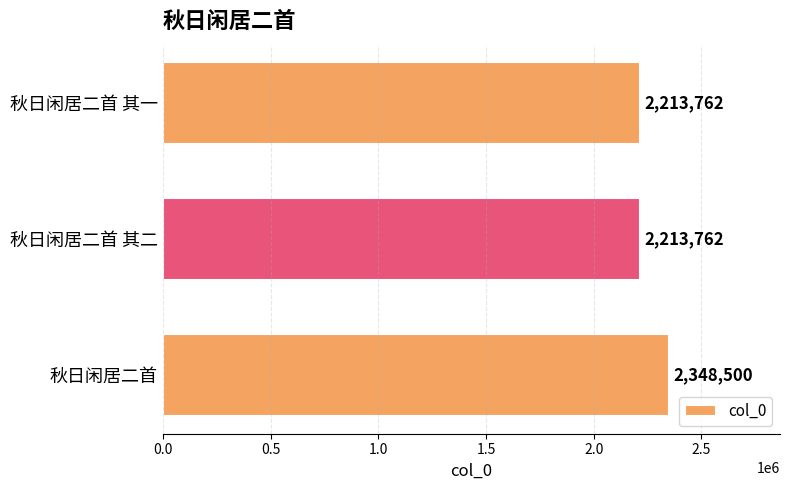

Does the chart contain any negative values?

No